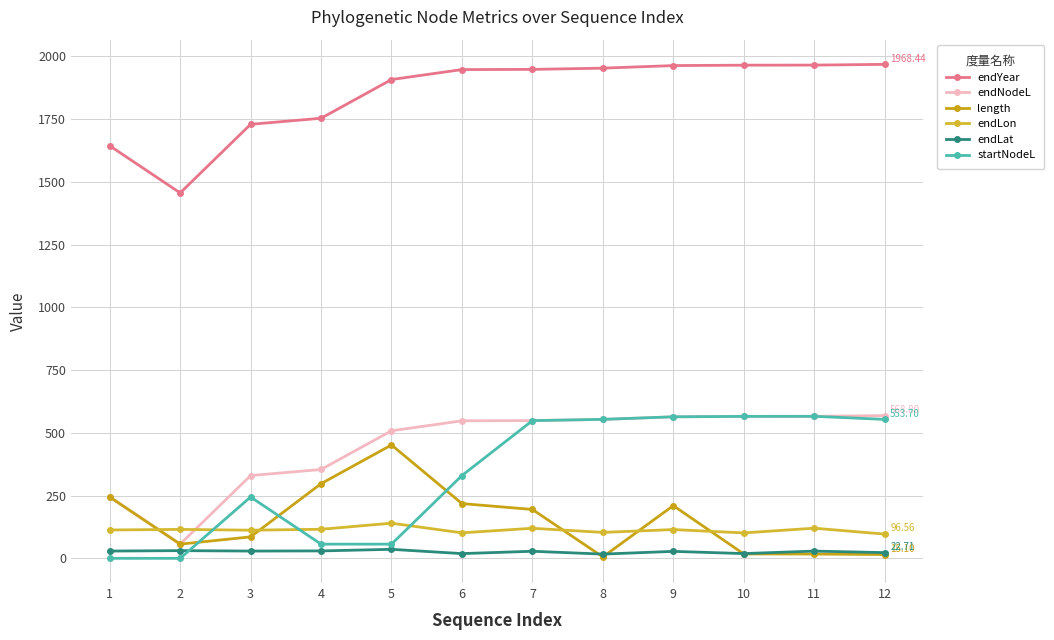

Is it true that endYear equals 355.9 at 2?

False